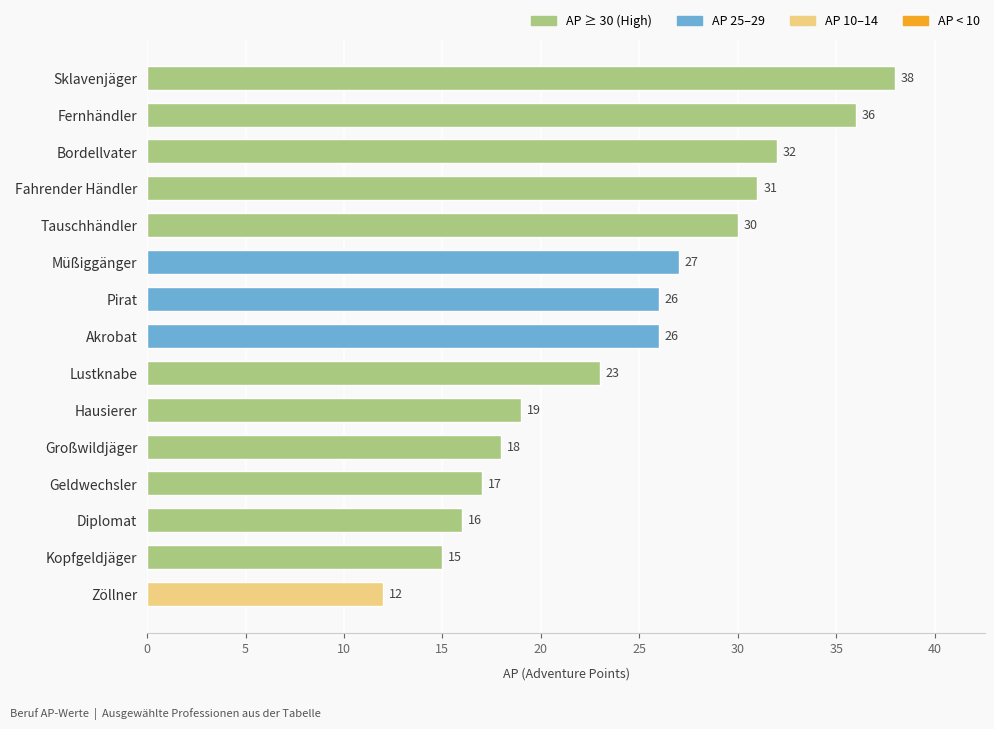

Between Sklavenjäger and Müßiggänger, which is larger?

Sklavenjäger